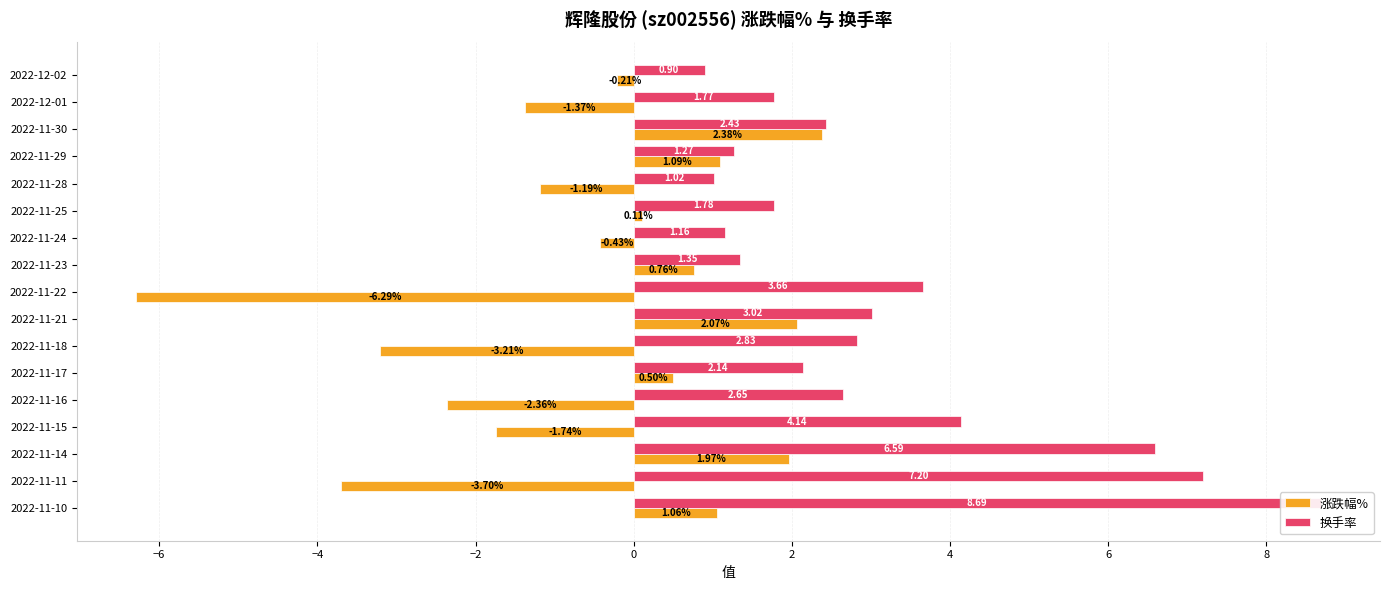

What is the total value across all series at 2022-11-14?

8.6